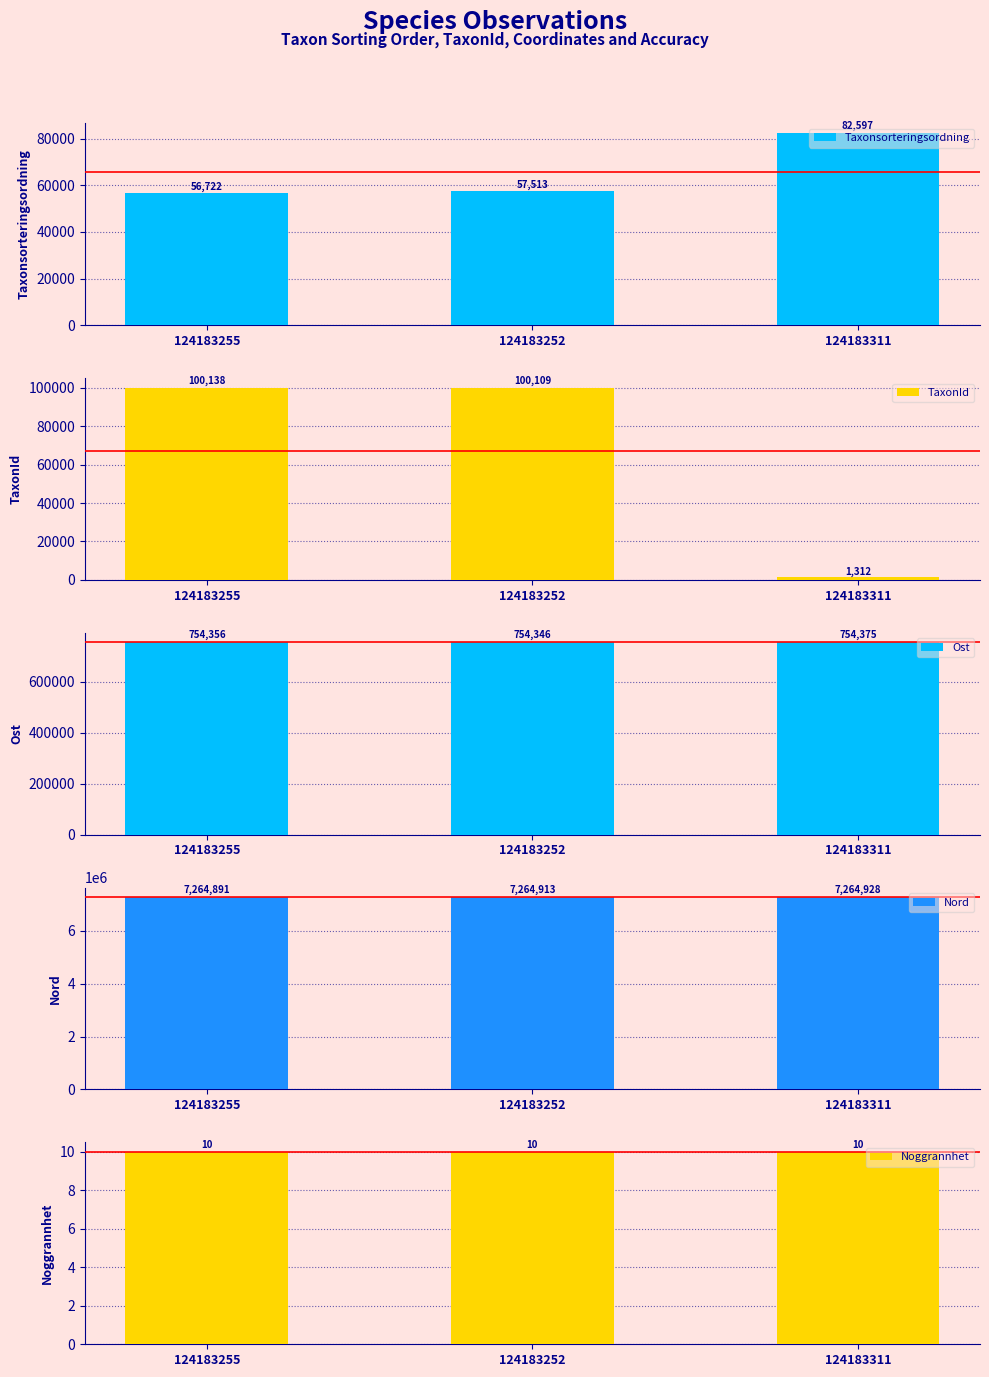

Reading left to right, what are all the values shown in this chart?

Taxonsorteringsordning: 56722	57513	82597
TaxonId: 100138	100109	1312
Ost: 754356	754346	754375
Nord: 7264891	7264913	7264928
Noggrannhet: 10	10	10